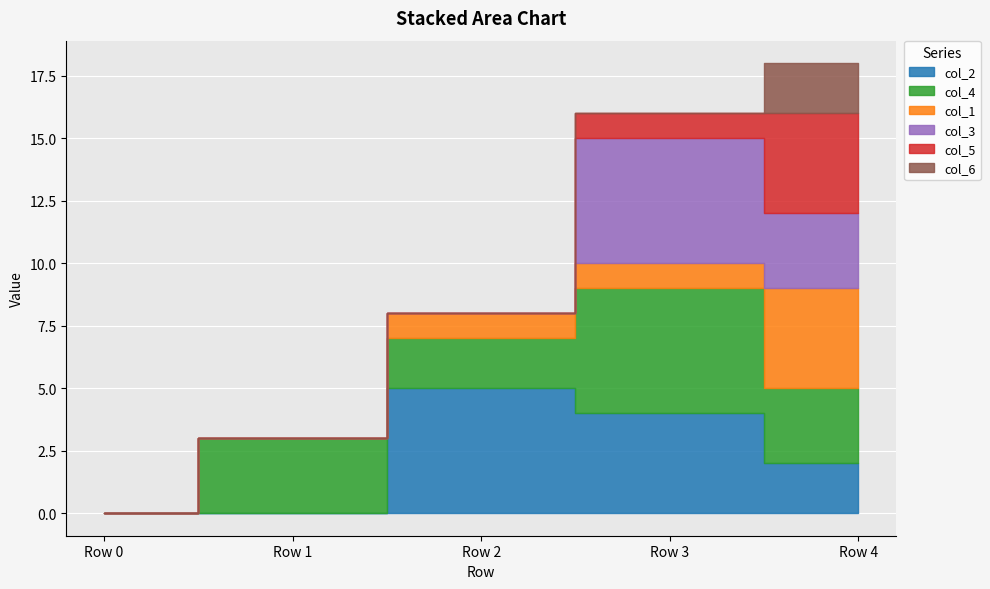

True or false: col_6 has more than 2 points higher than both neighbors.

False